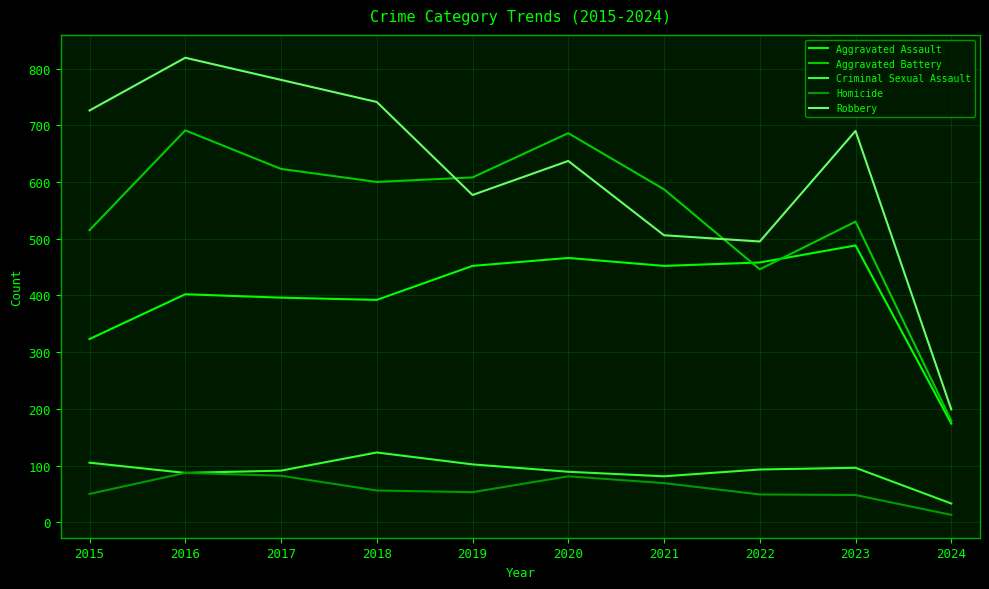

True or false: Criminal Sexual Assault has a value of 57 at 2019.

False